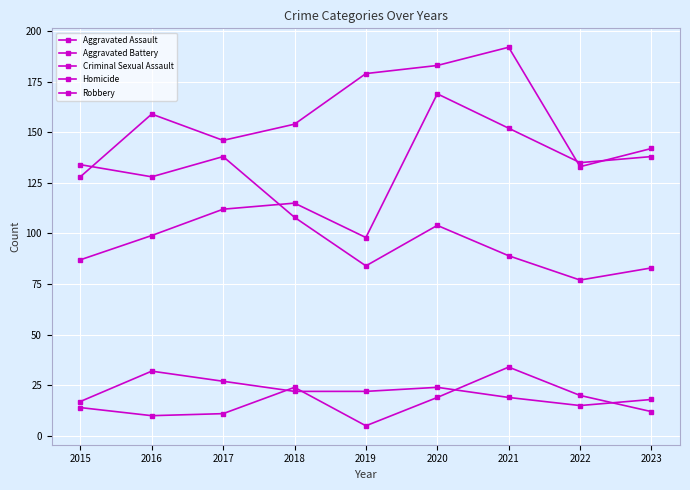

Rank the categories by Criminal Sexual Assault value from highest to lowest.

2016, 2017, 2020, 2018, 2019, 2021, 2023, 2015, 2022